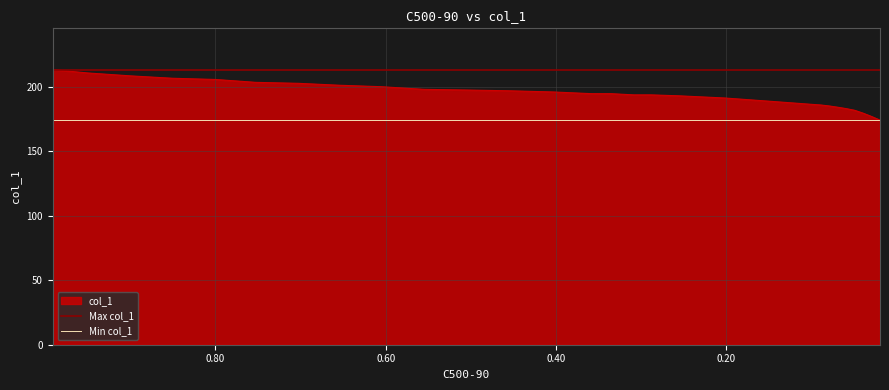

What value does the Max col_1 series have at 0.20?

213.2